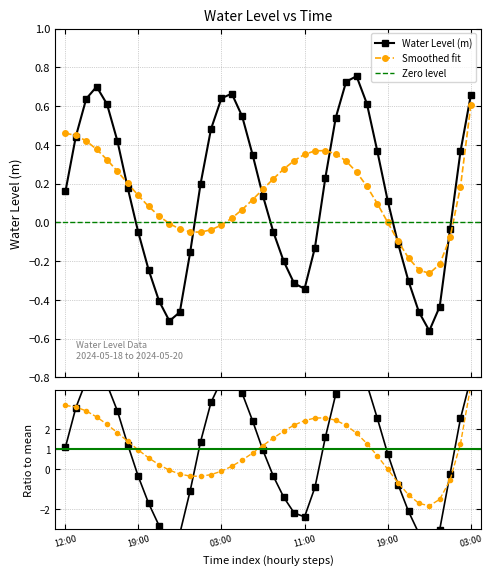

True or false: Water Level (m) has more than 1 interior local peaks.

True